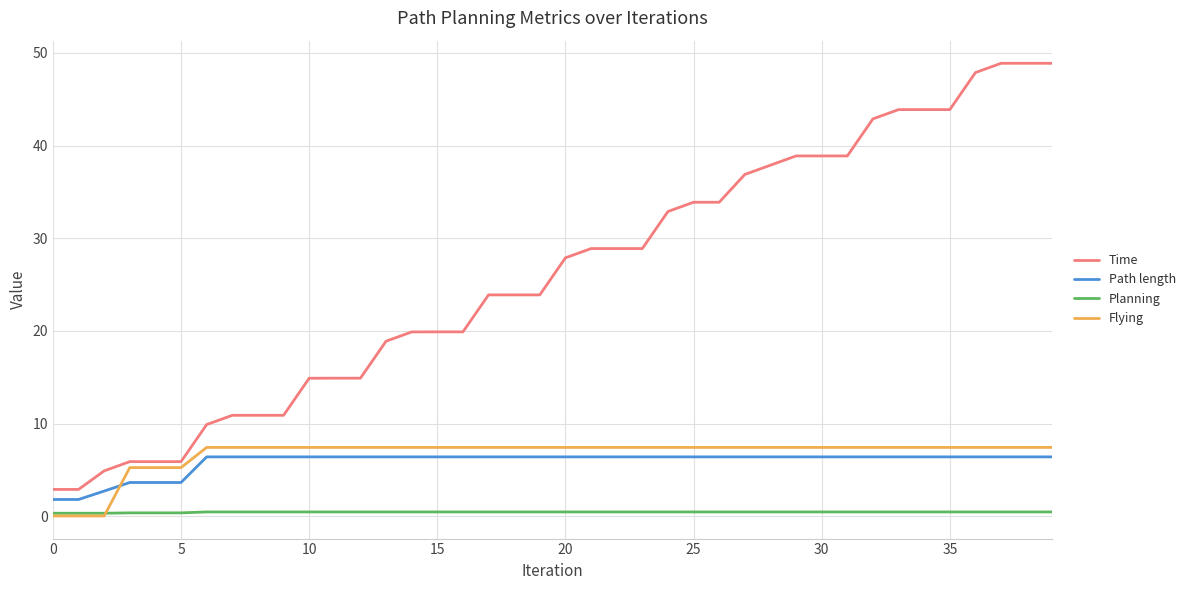

True or false: Time and Path length cross at least once.

False